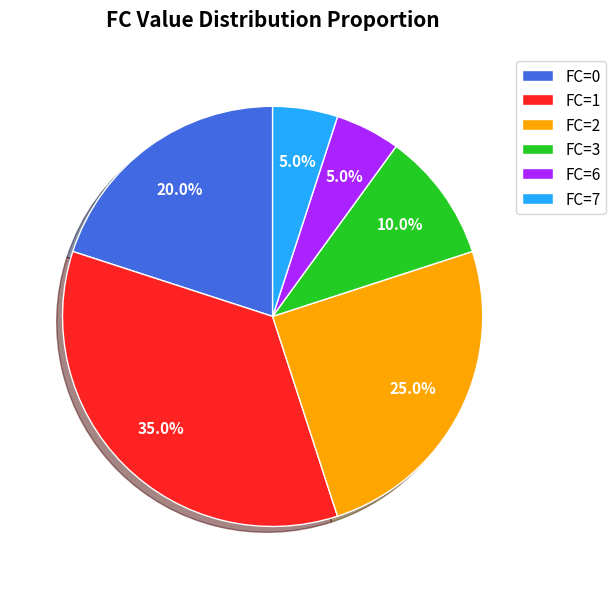

True or false: FC=2 accounts for 19% of the total.

False